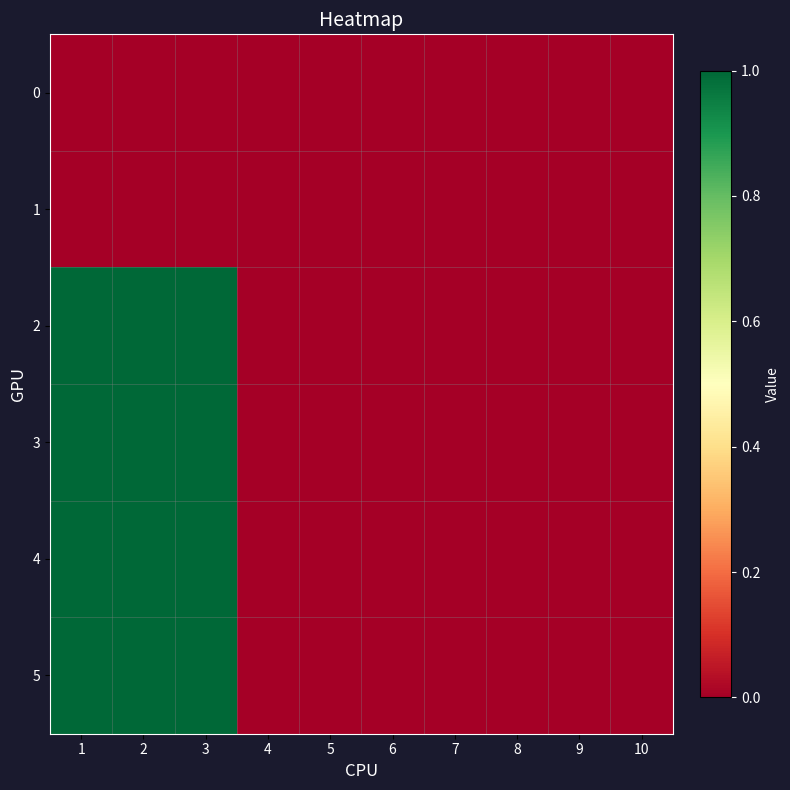

Which series has the largest total across all categories?

2